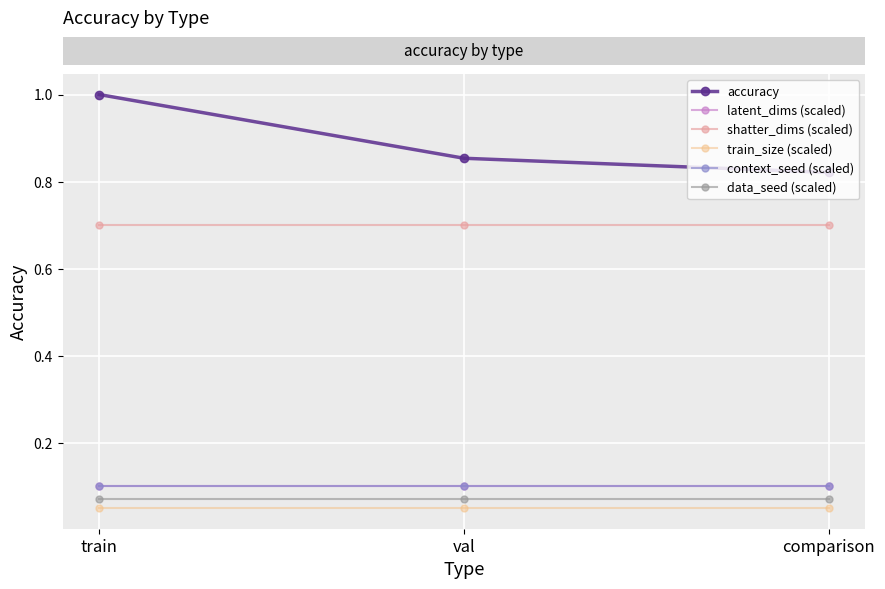

Does the chart have visible grid lines?

Yes